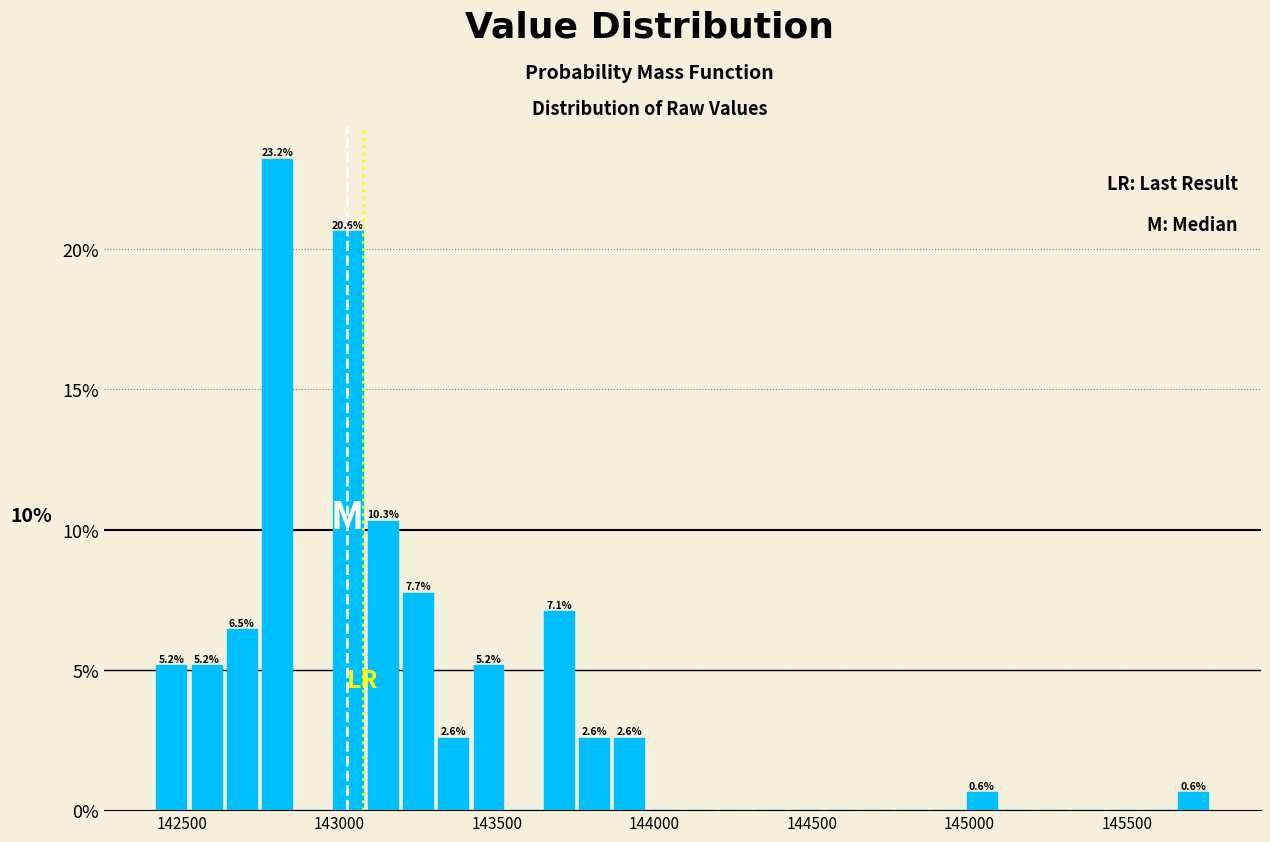

Read against the x-axis, roughly where is the centre of the tallest bar?

142800